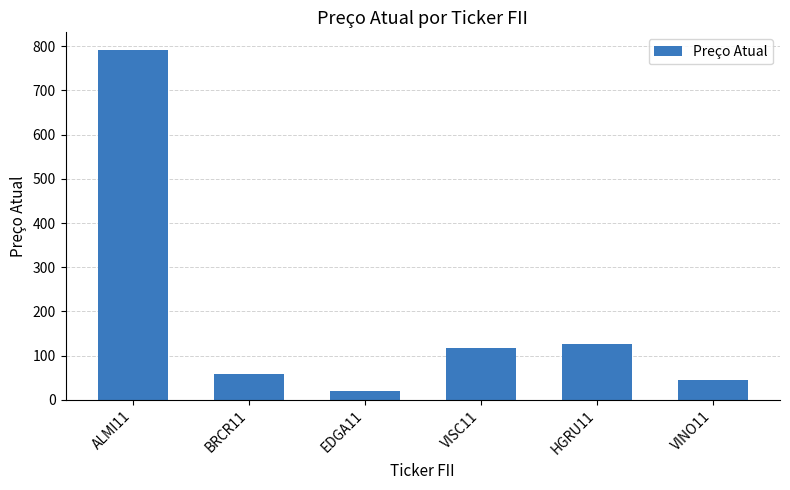

How many values are below 116?

3